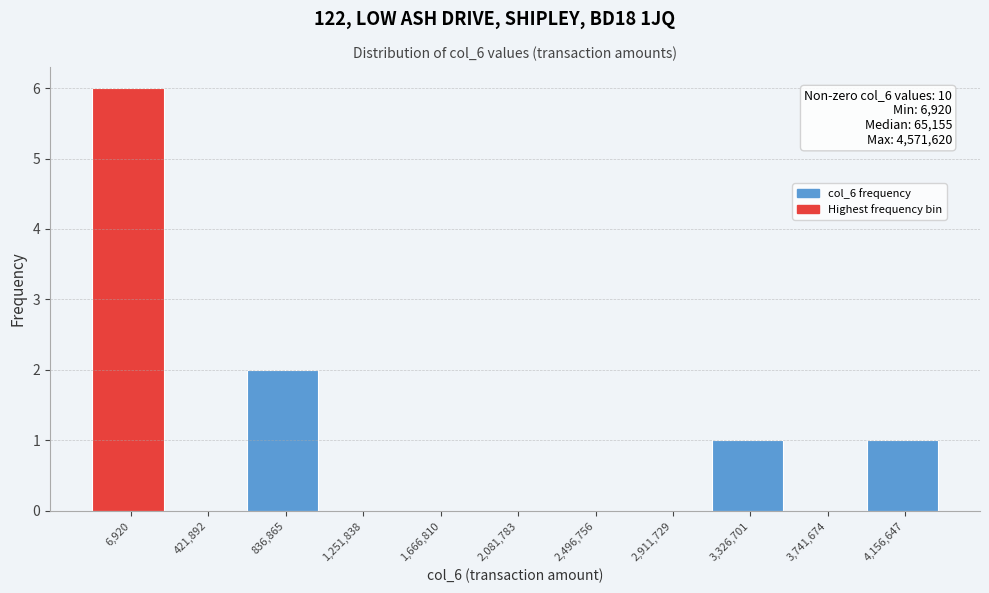

Reading left to right, list all the values displayed in this chart.

6,920=6	421,892=0	836,865=2	1,251,838=0	1,666,810=0	2,081,783=0	2,496,756=0	2,911,729=0	3,326,701=1	3,741,674=0	4,156,647=1